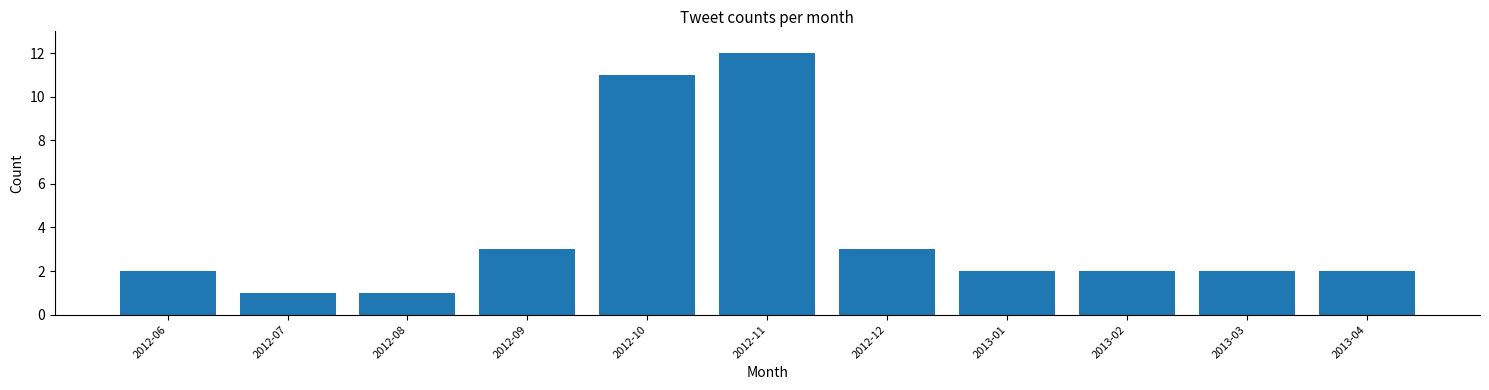

Reading right to left, transcribe all the data shown in this chart.

2013-04=2	2013-03=2	2013-02=2	2013-01=2	2012-12=3	2012-11=12	2012-10=11	2012-09=3	2012-08=1	2012-07=1	2012-06=2